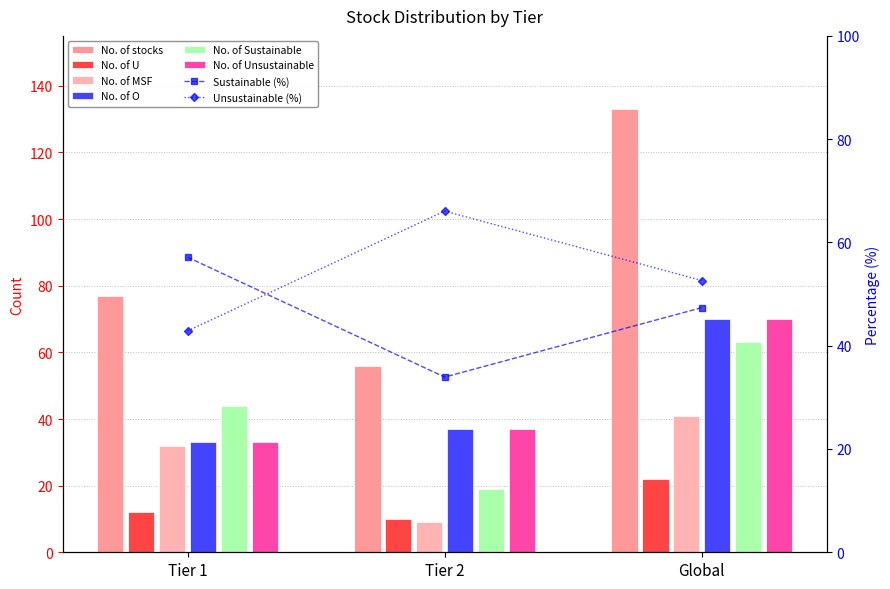

How many bars are there in total?

18